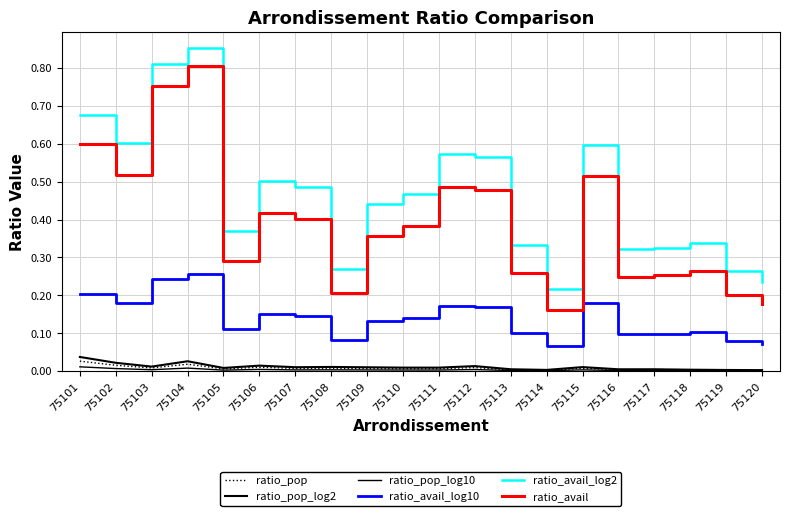

True or false: ratio_avail_log10 has a value of 0.1 at 75119.

True